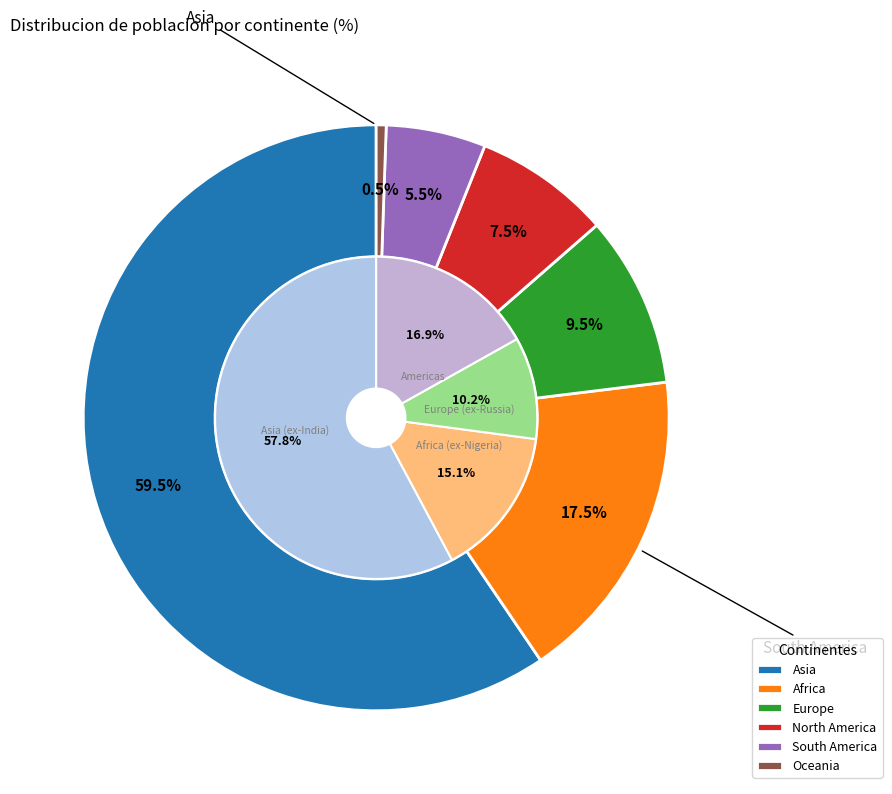

How many slices are in this pie chart?

6